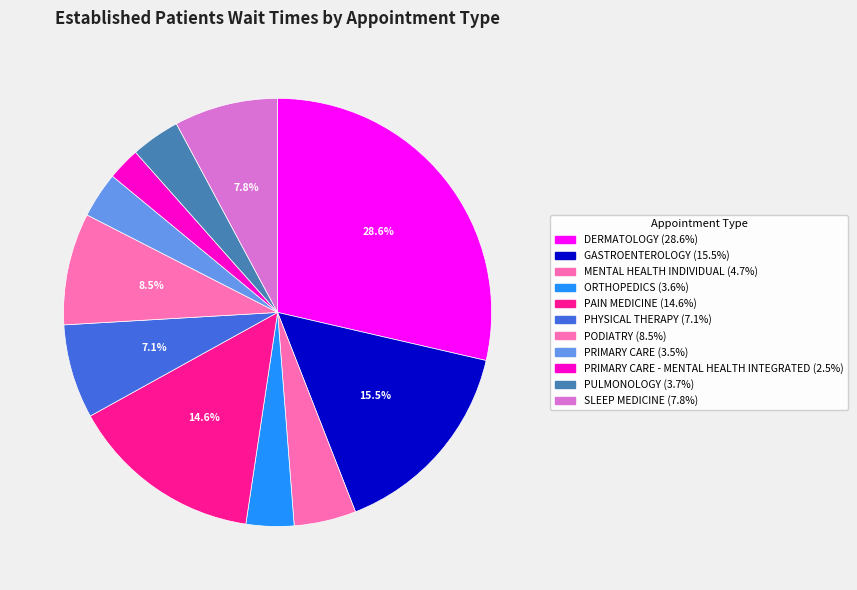

Count the number of slices in the pie.

11